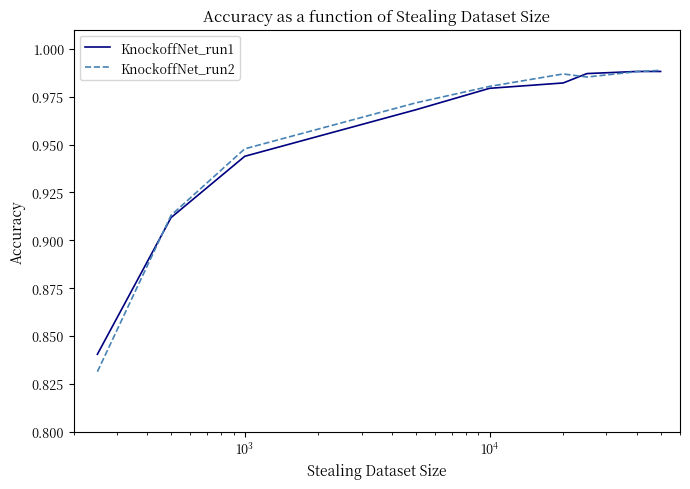

Which series has the largest range (max minus min)?

KnockoffNet_run2